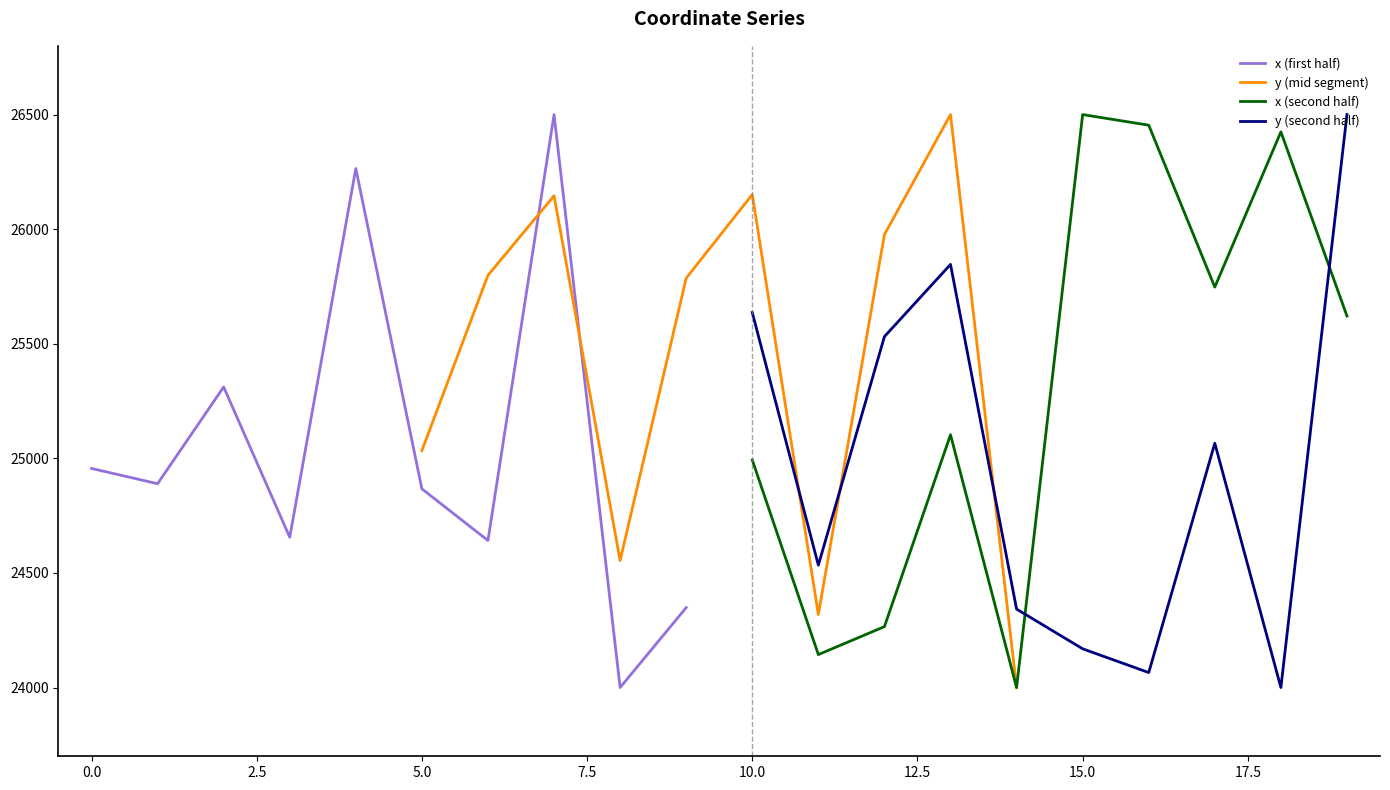

What is the highest value of the x (first half) series?

26500.0